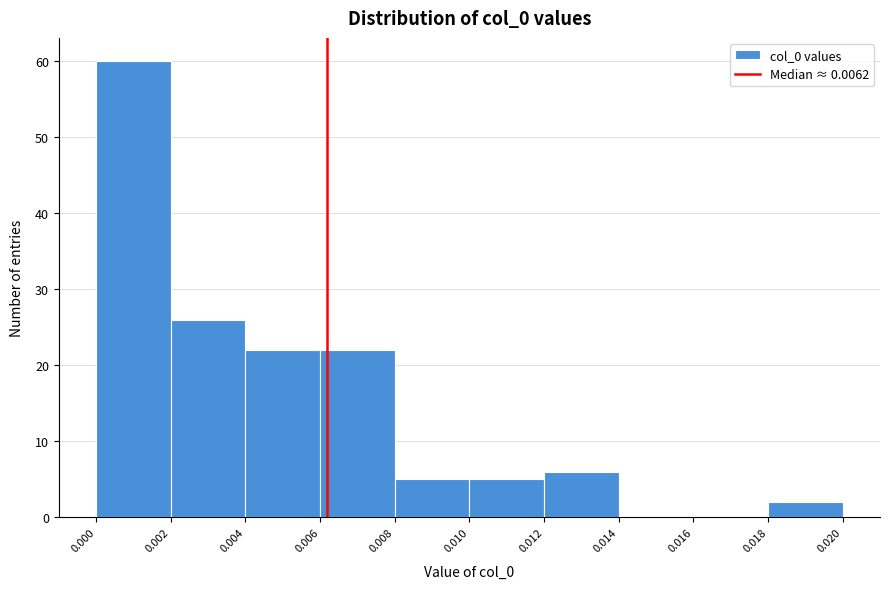

Reading left to right, list every bar in this chart as the range it spans on the x-axis followed by its height. The values are not printed on the chart, so give them approximately, as read against the axis.

0.000 to 0.002: 60
0.002 to 0.004: 26
0.004 to 0.006: 22
0.006 to 0.008: 22
0.008 to 0.010: 5
0.010 to 0.012: 5
0.012 to 0.014: 6
0.014 to 0.016: 0
0.016 to 0.018: 0
0.018 to 0.020: 2